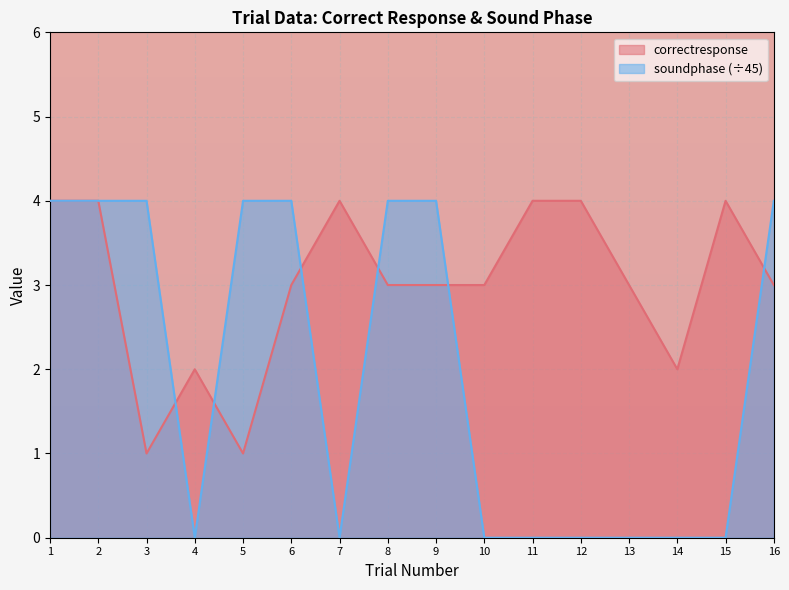

What is the maximum value for soundphase?

4